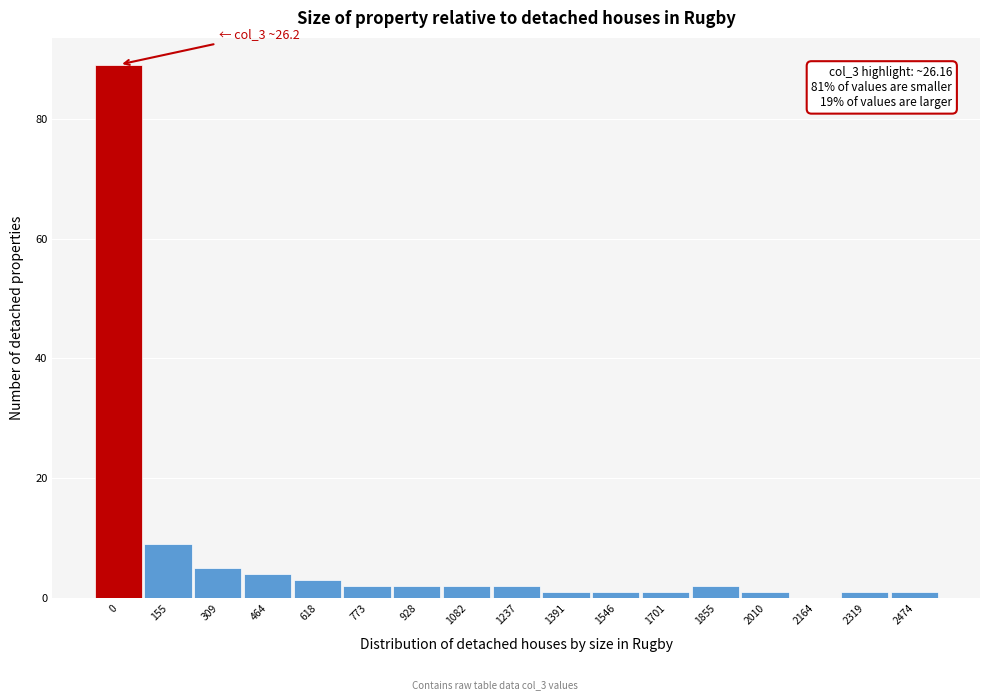

Reading left to right, transcribe all the data shown in this chart.

0=89	155=9	309=5	464=4	618=3	773=2	928=2	1082=2	1237=2	1391=1	1546=1	1701=1	1855=2	2010=1	2164=0	2319=1	2474=1